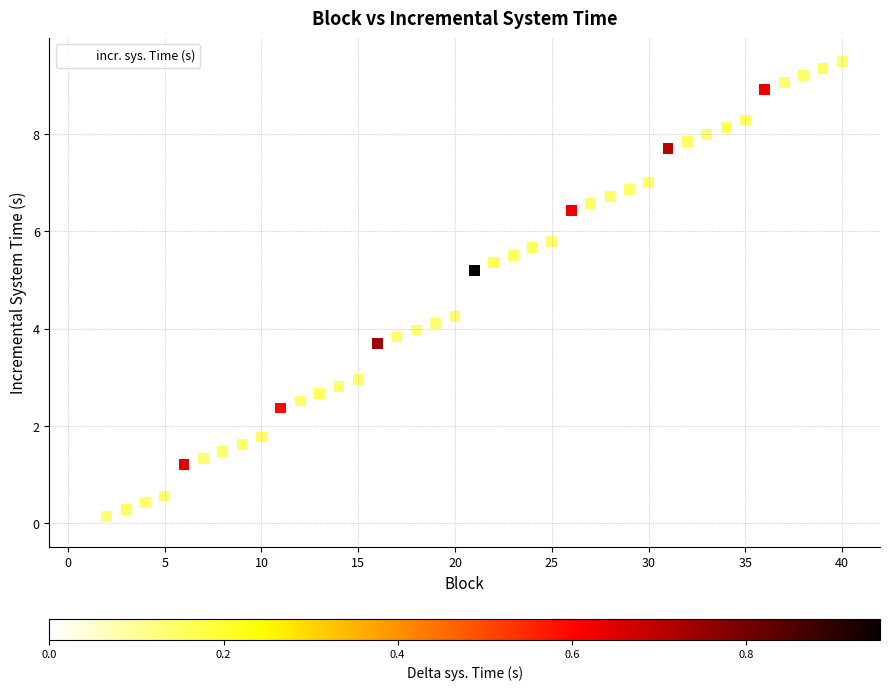

What is the range of Y values (max minus min)?

9.5